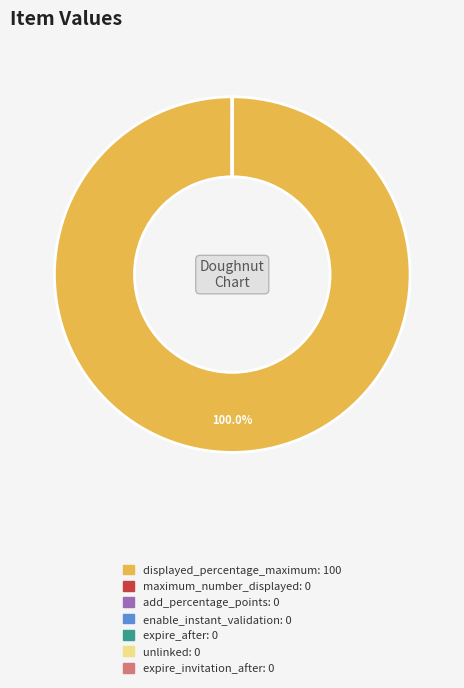

Is there a majority slice in this chart?

Yes